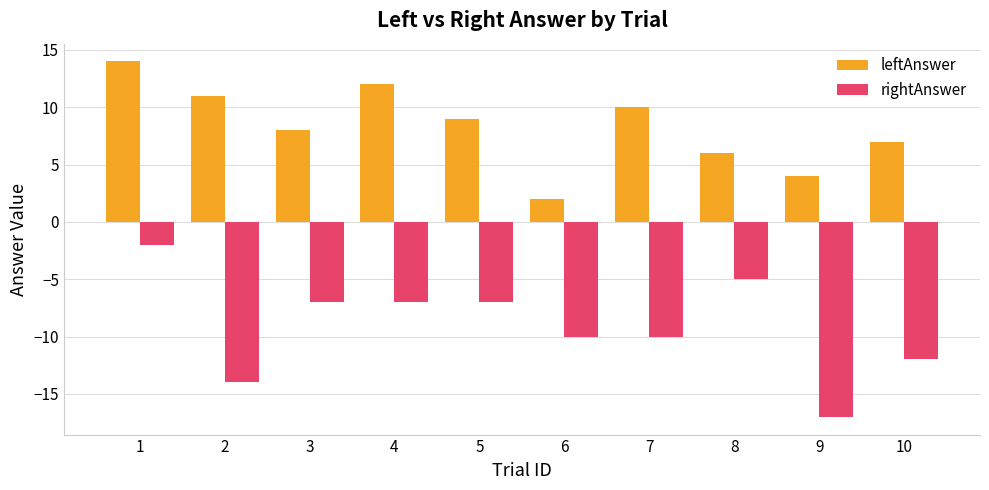

Which category has the highest value across all series?

1